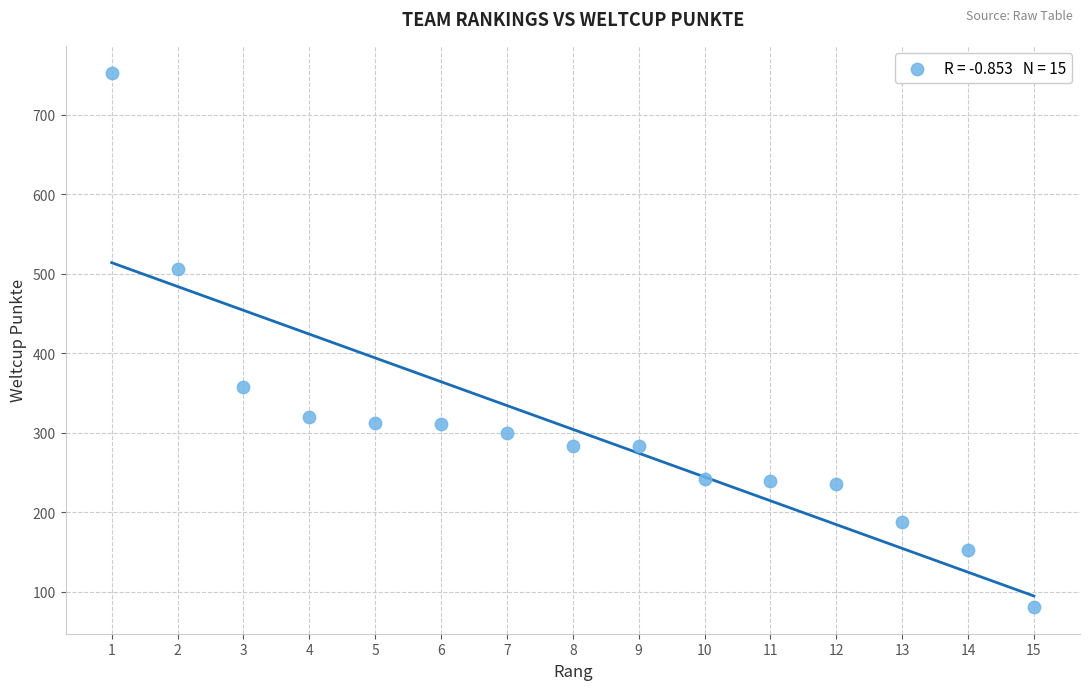

What Y value in the scatter plot is closest to 417?

358